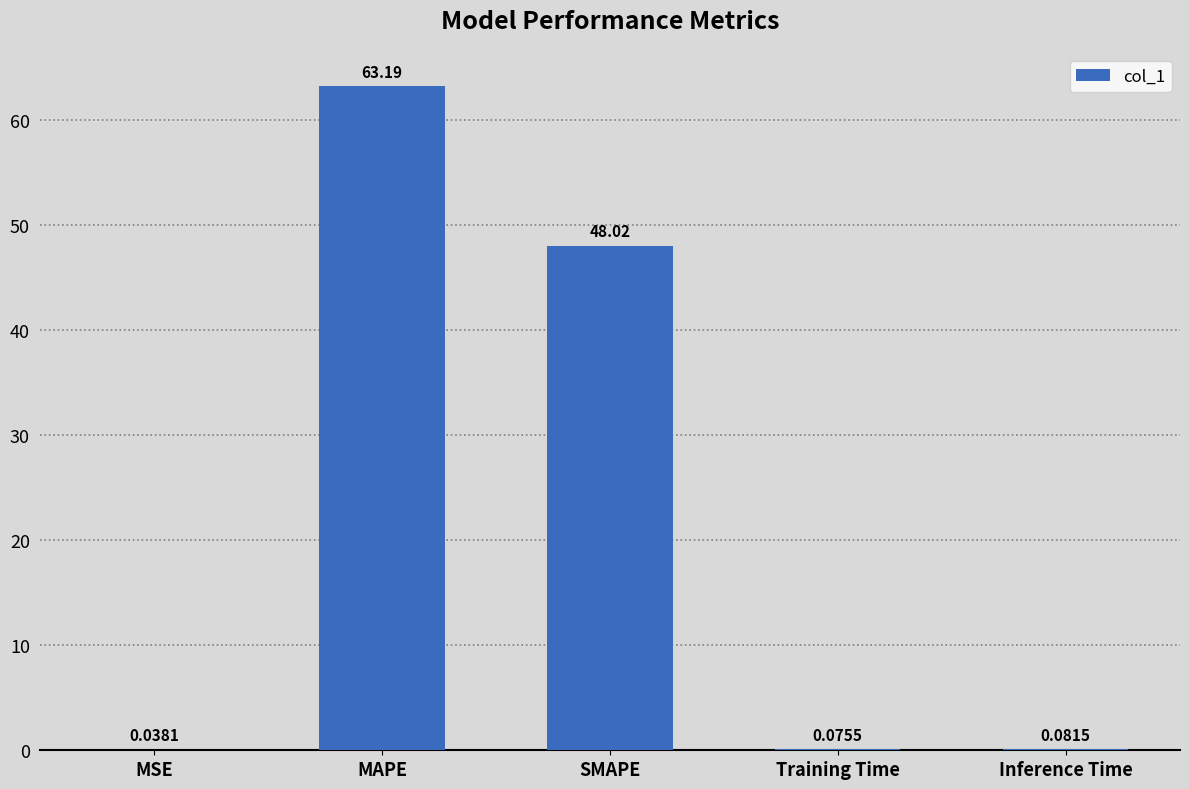

Is it true that the value at MAPE is 40.4?

False